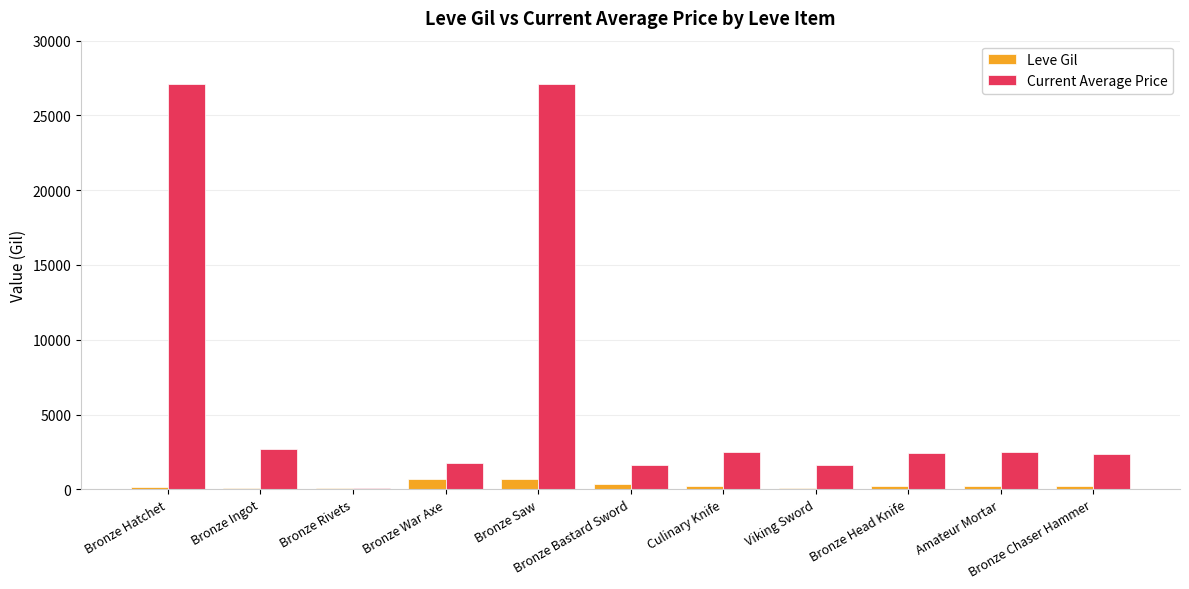

Between Bronze Hatchet and Bronze Ingot, which series saw the biggest shift?

Current Average Price